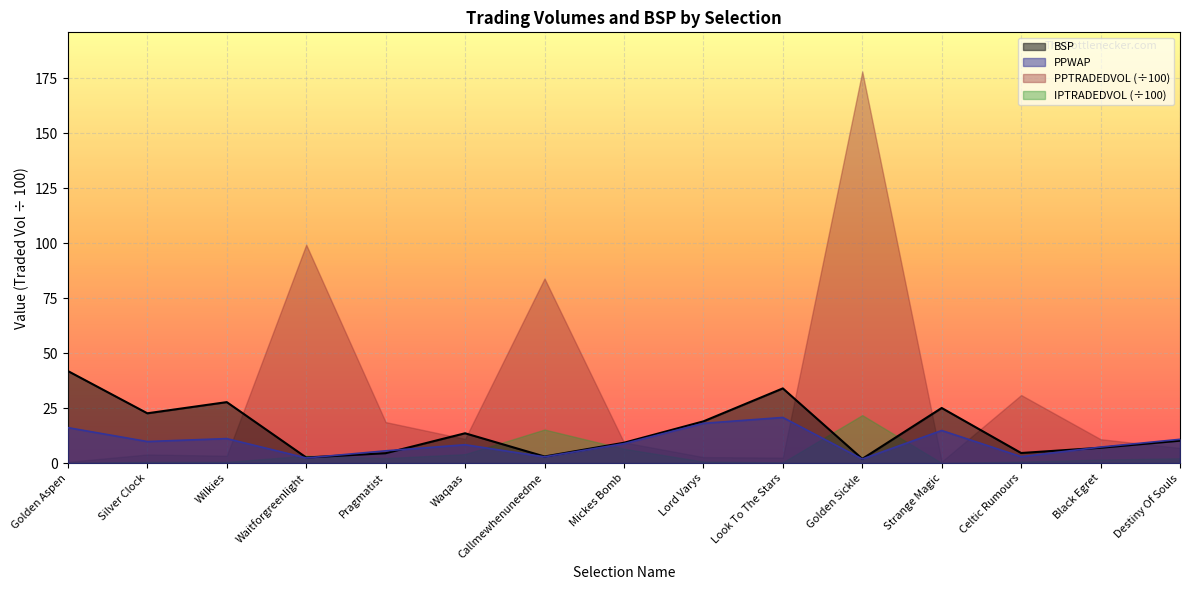

Which category has the highest value in the PPWAP series?

Look To The Stars